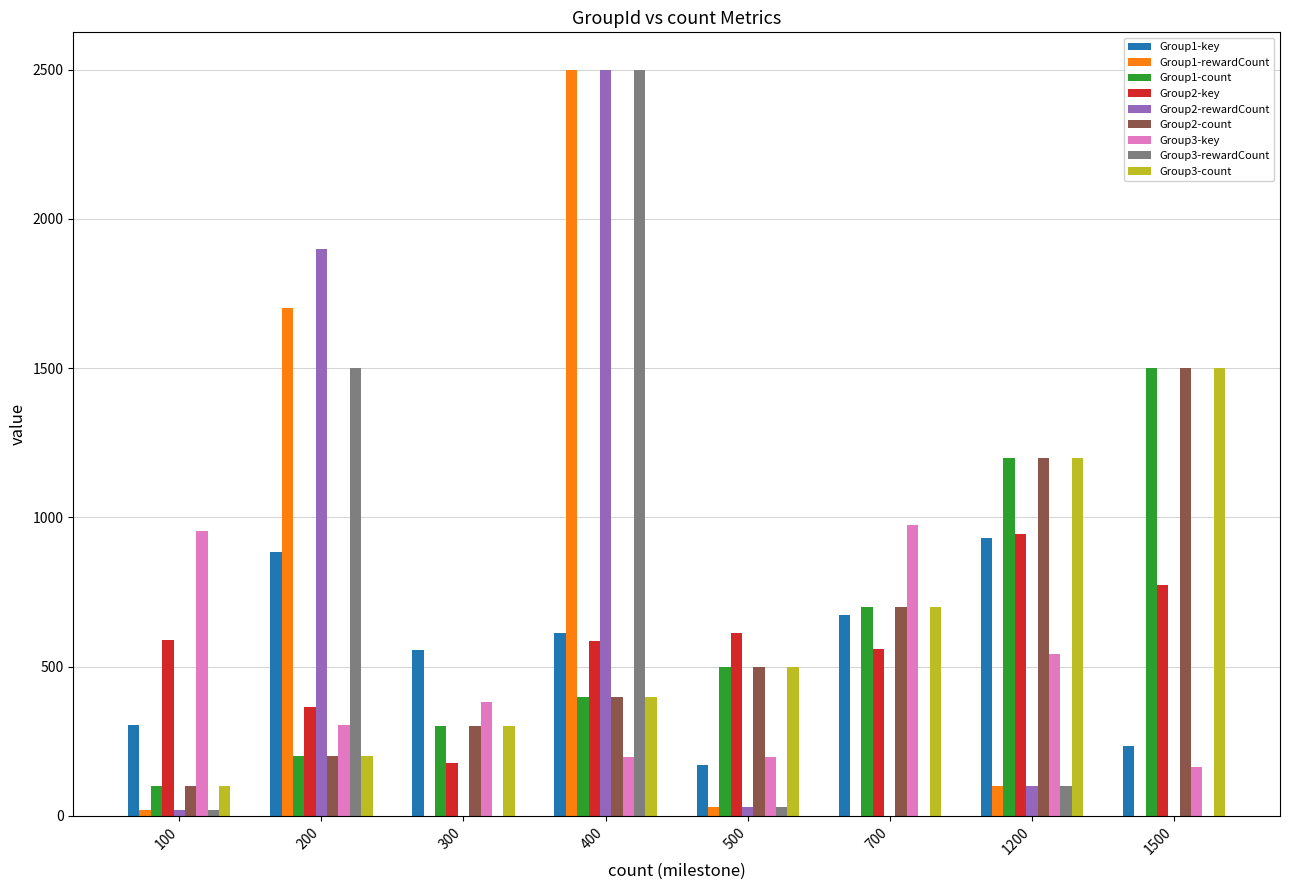

At which category is the sum across all series the highest?

400